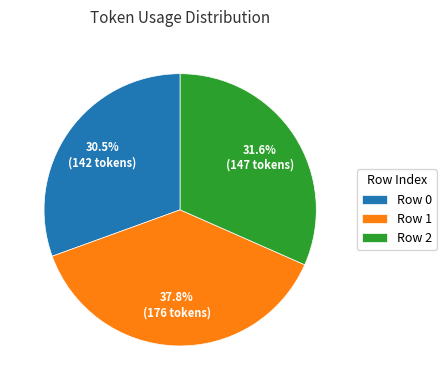

Does Row 1 account for over 50% of the chart?

No